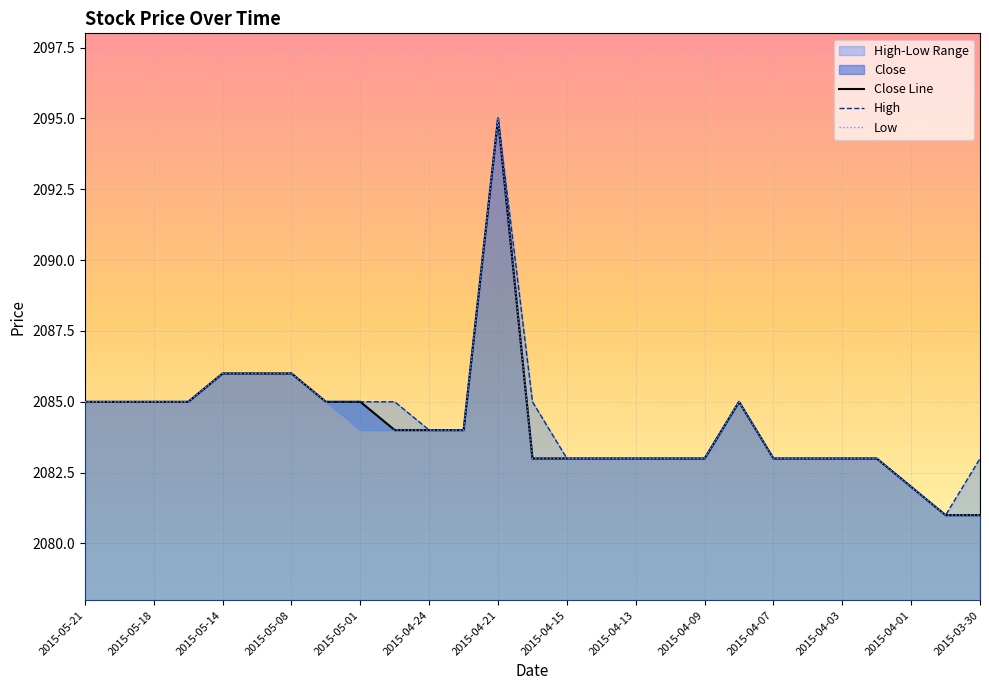

At 2015-04-01, list the series in order from largest to smallest.

Close Line, High, Low